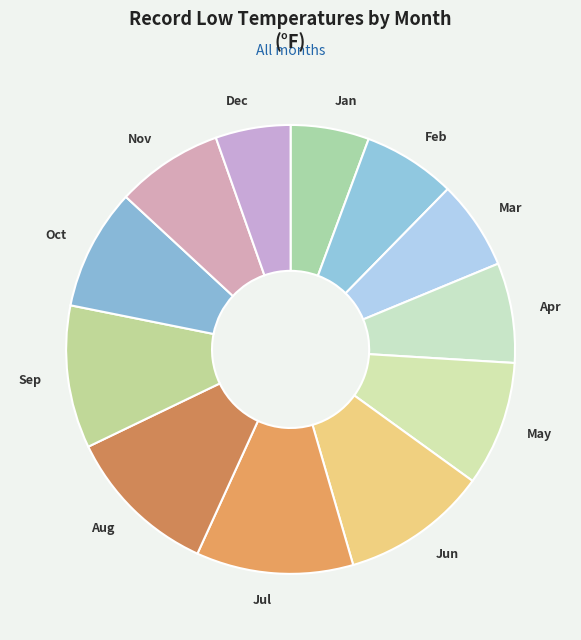

Is there any slice that represents more than half of the pie?

No